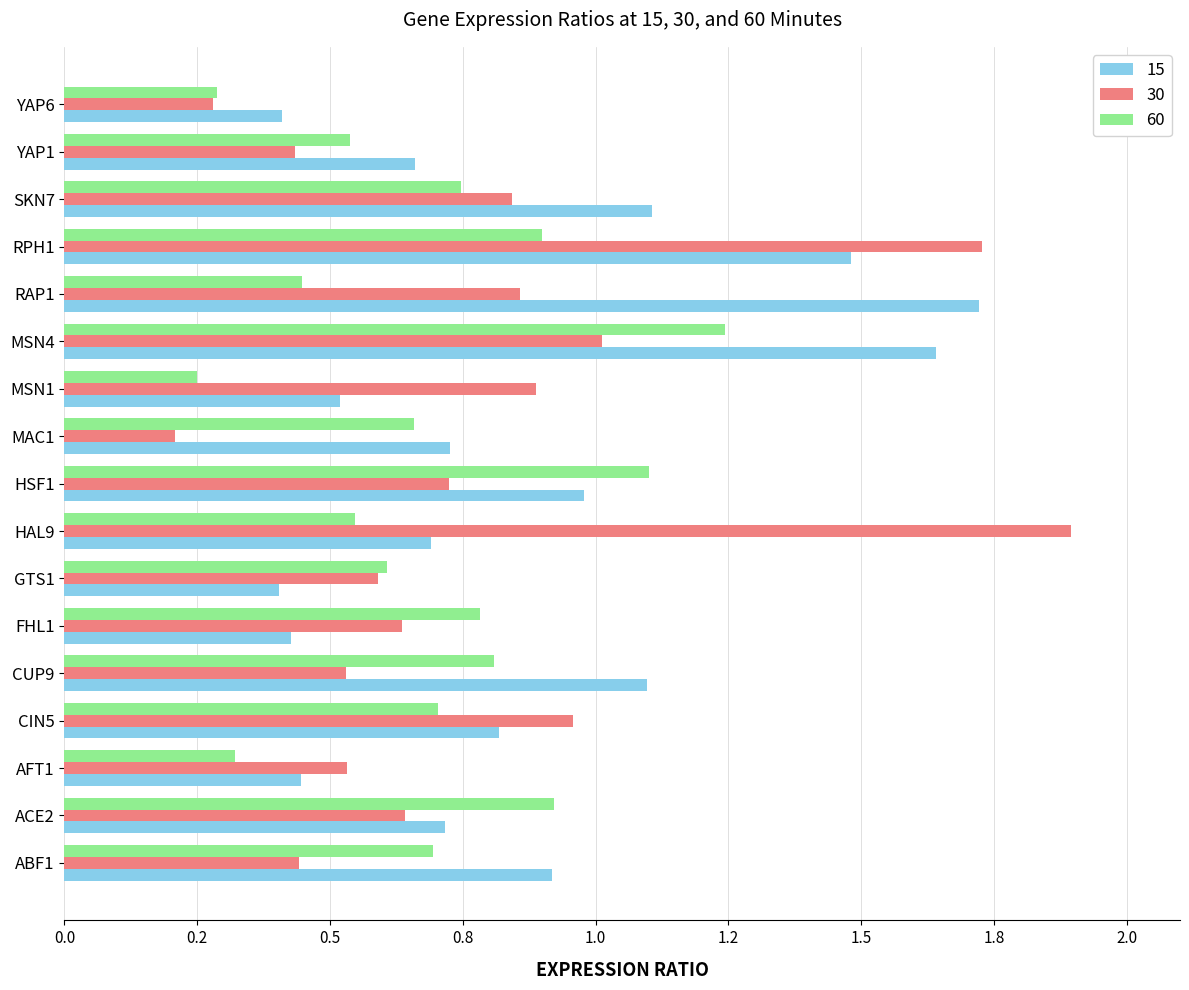

What is the difference between the maximum and second lowest values in the 15 series?

1.3